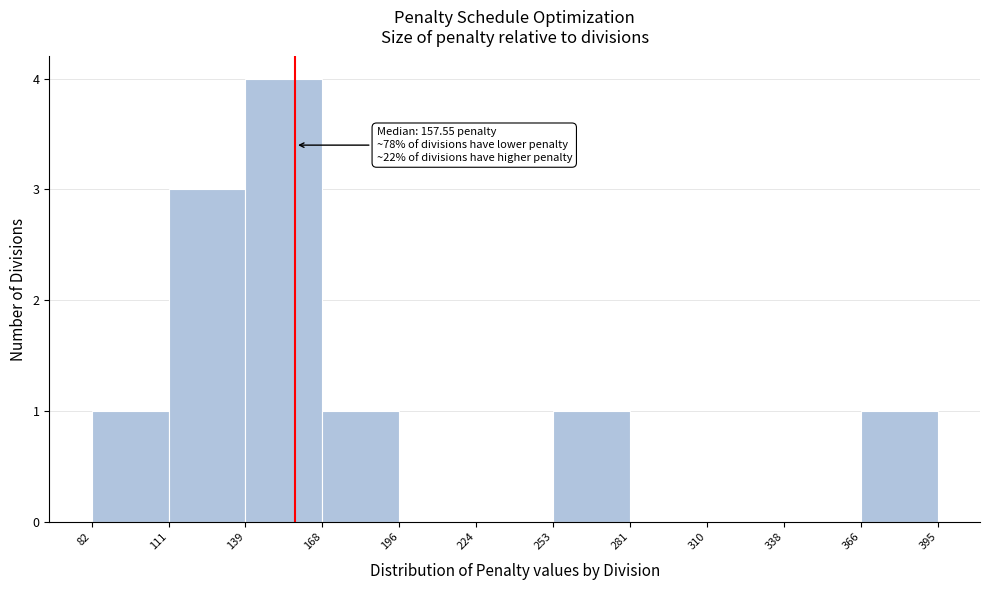

Which range on the x-axis has the tallest bar?

139 to 168